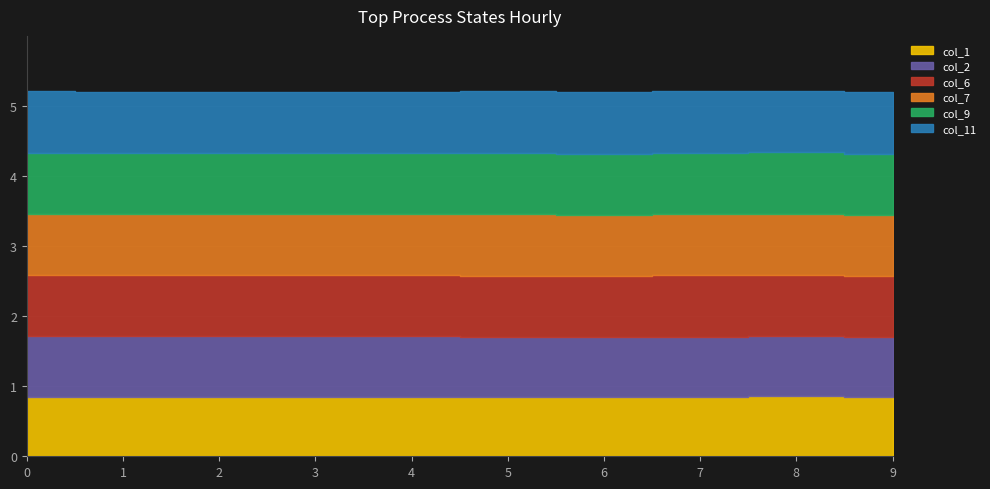

Count the col_11 values in the range 0 to 1.

10